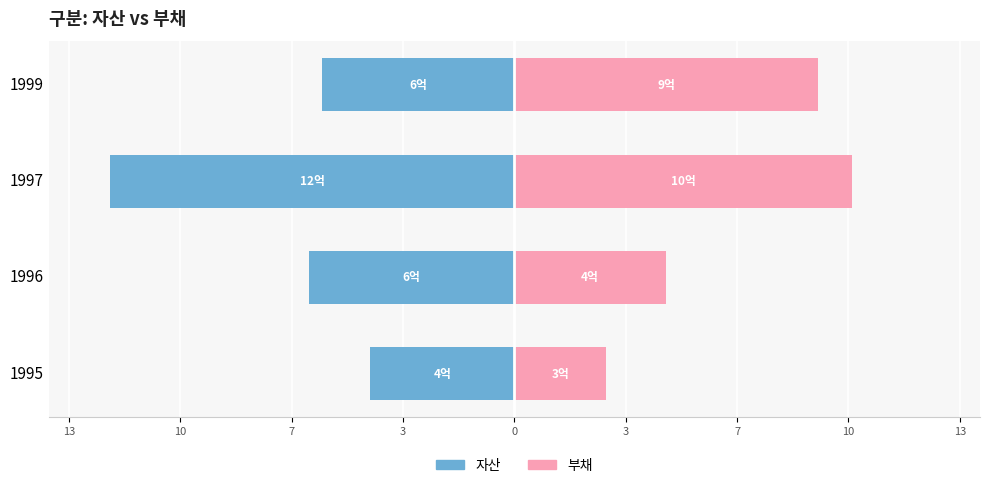

Reading left to right, what are all the values shown in this chart?

자산: -4.3	-6.1	-12.0	-5.7
부채: 2.7	4.5	10.0	9.0